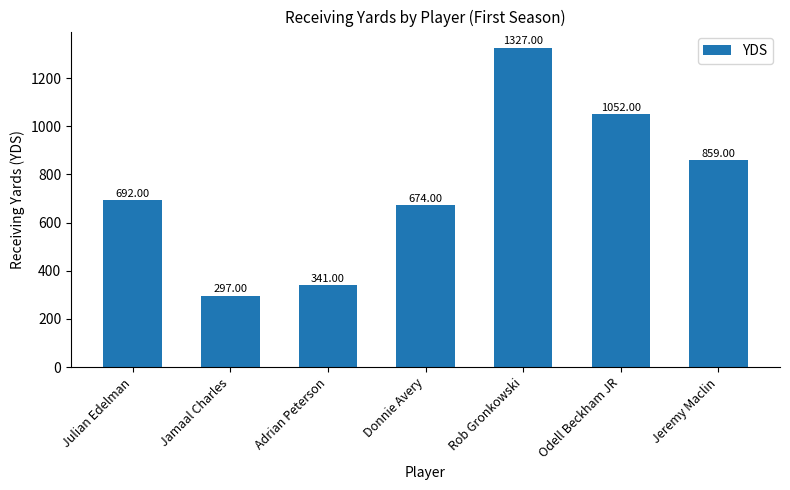

Rank the categories by value from lowest to highest.

Jamaal Charles, Adrian Peterson, Donnie Avery, Julian Edelman, Jeremy Maclin, Odell Beckham JR, Rob Gronkowski